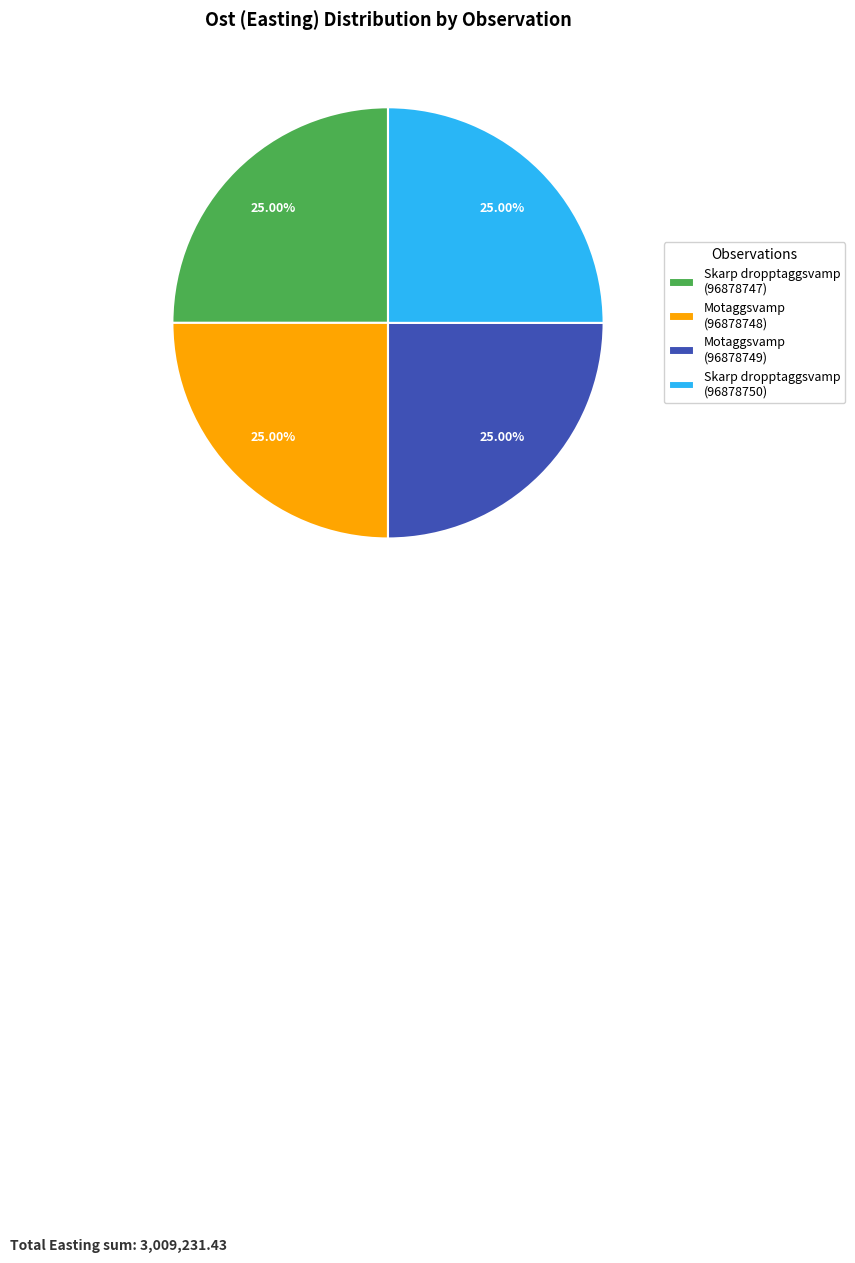

How much of the chart is everything except Skarp dropptaggsvamp (96878747)?

75.0%